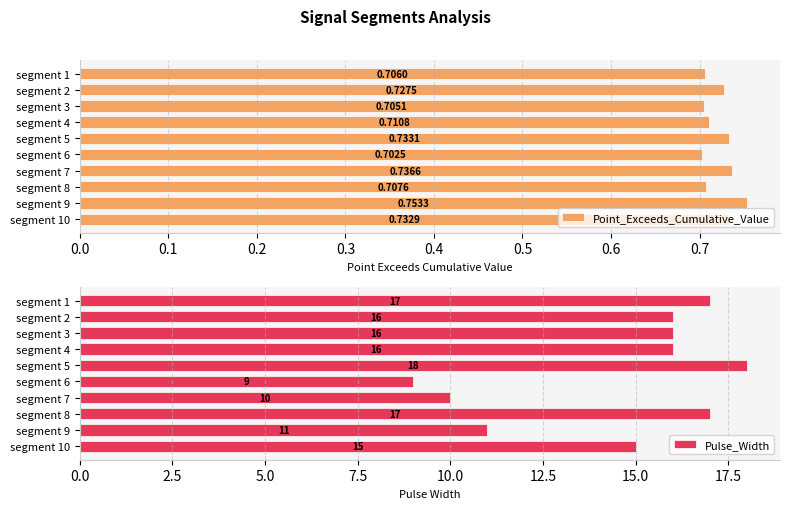

Reading left to right, list all the values displayed in this chart.

Point_Exceeds_Cumulative_Value: 0.7	0.7	0.7	0.7	0.7	0.7	0.7	0.7	0.8	0.7
Pulse_Width: 17.0	16.0	16.0	16.0	18.0	9.0	10.0	17.0	11.0	15.0